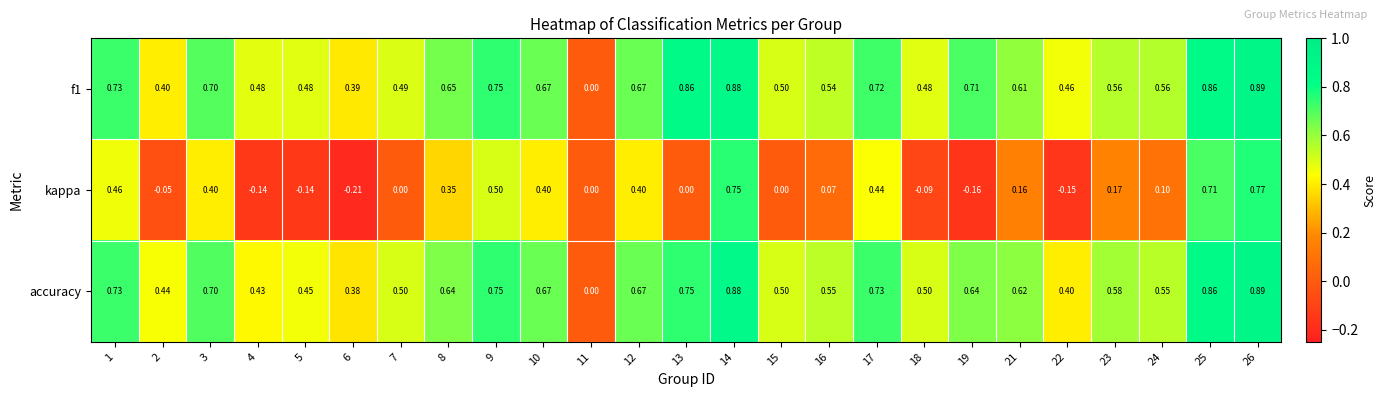

Is the value of kappa at 18 greater than the value of f1 at 3?

No